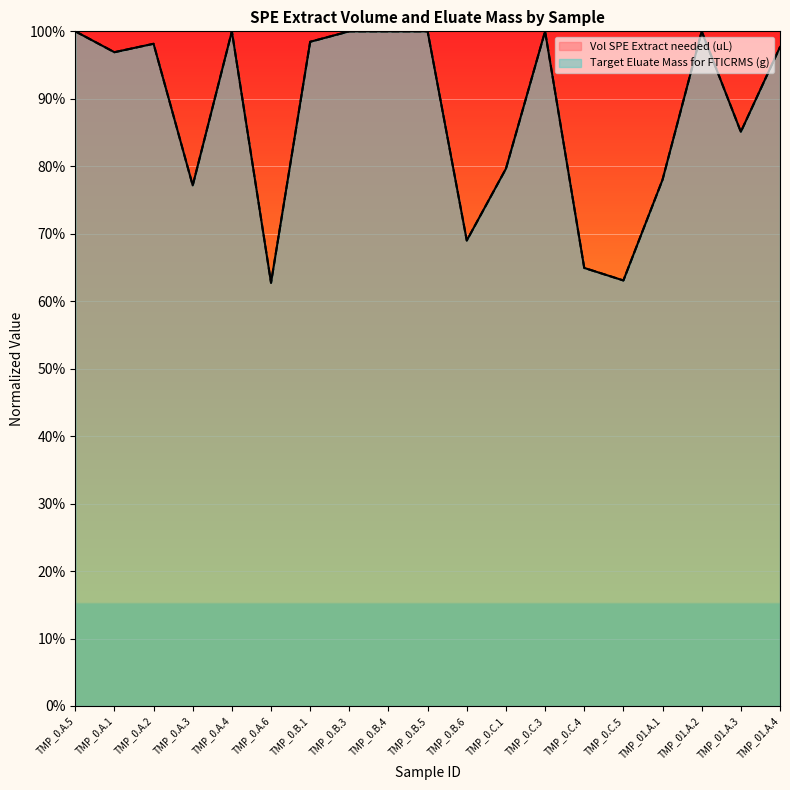

What is the value of the Target Eluate Mass for FTICRMS (g) point at the 7th from the left?

98.5